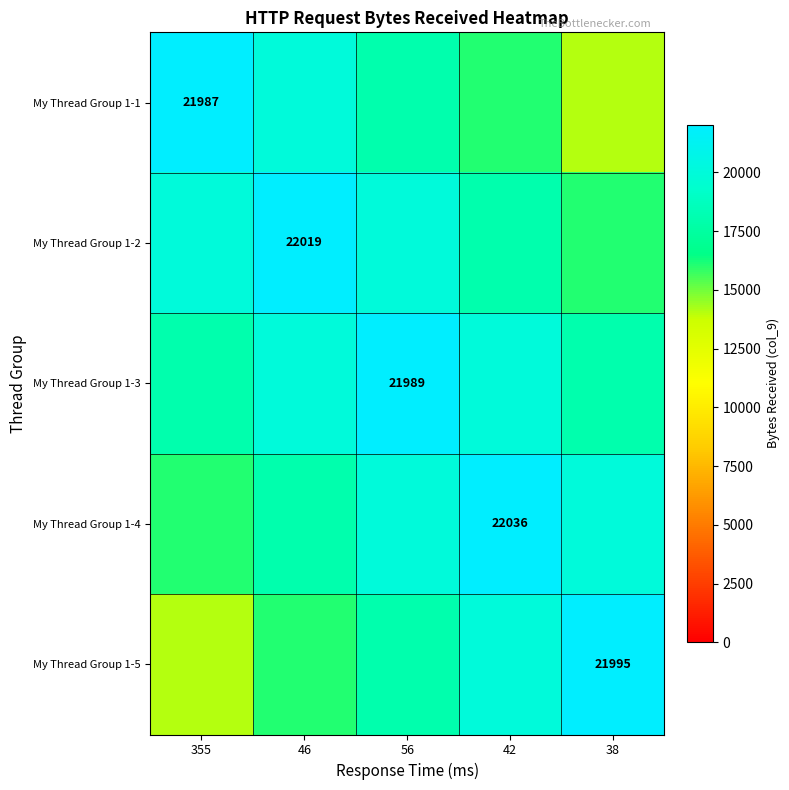

The value of My Thread Group 1-4 at 42 is 22036. True or false?

True